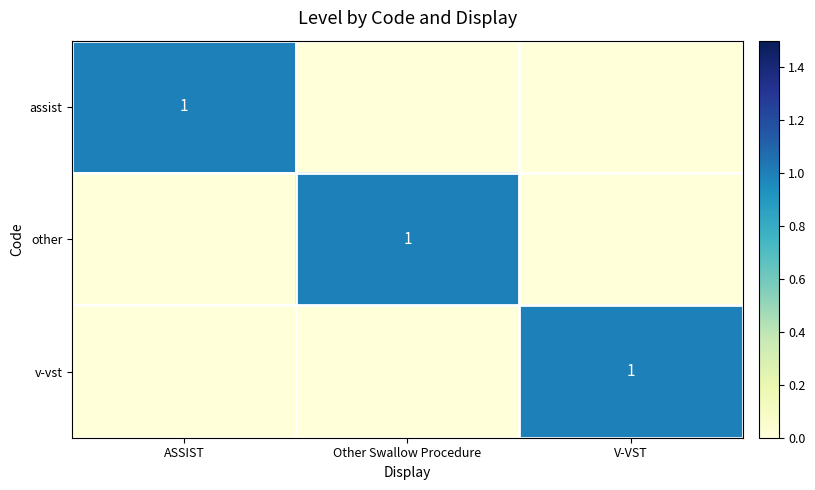

The v-vst series shows 1 at V-VST. True or false?

True